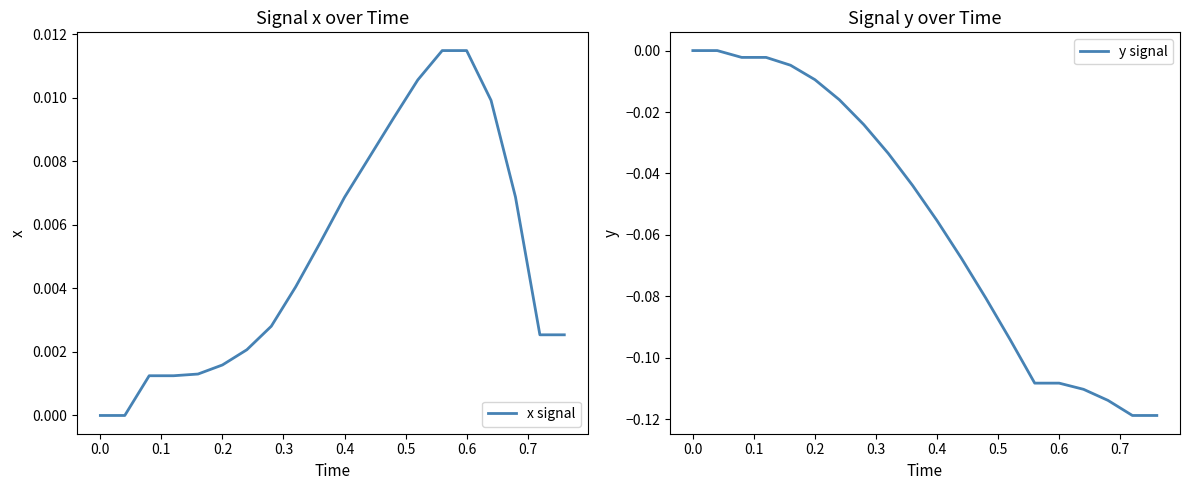

Does the chart have visible grid lines?

No